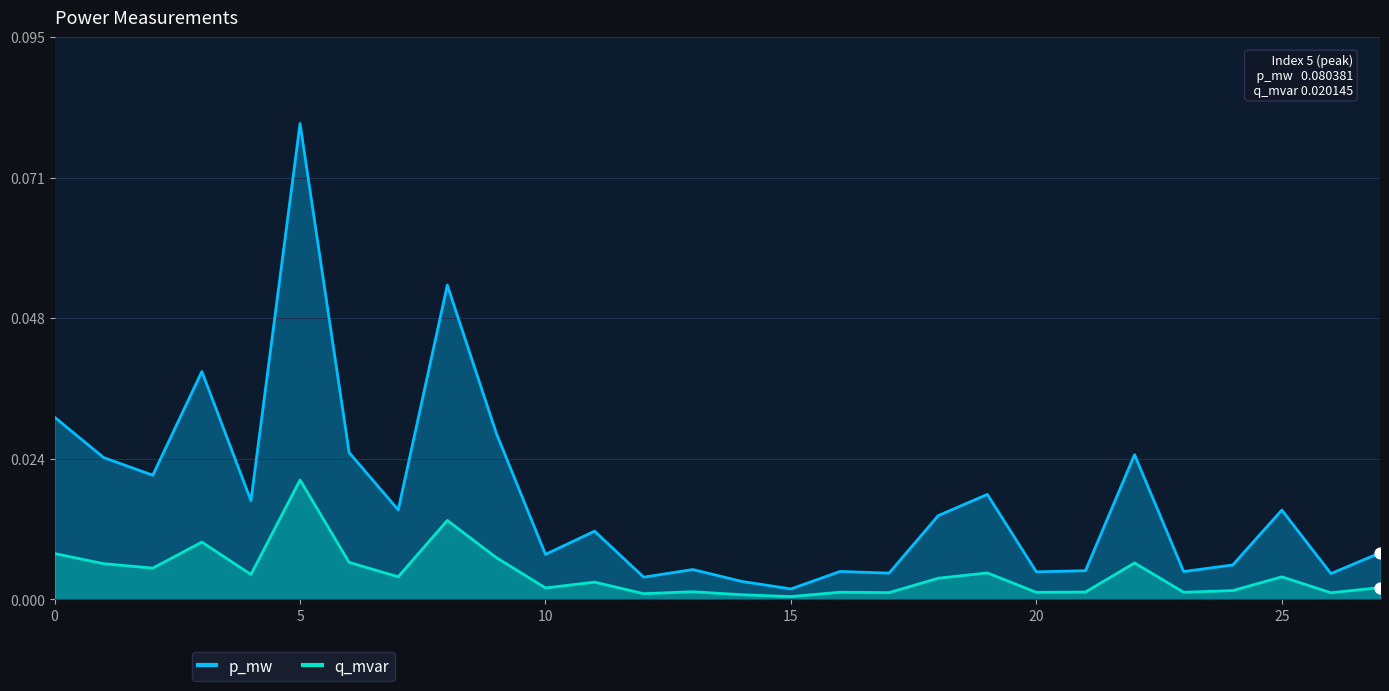

Which series contains the lowest Y value?

q_mvar